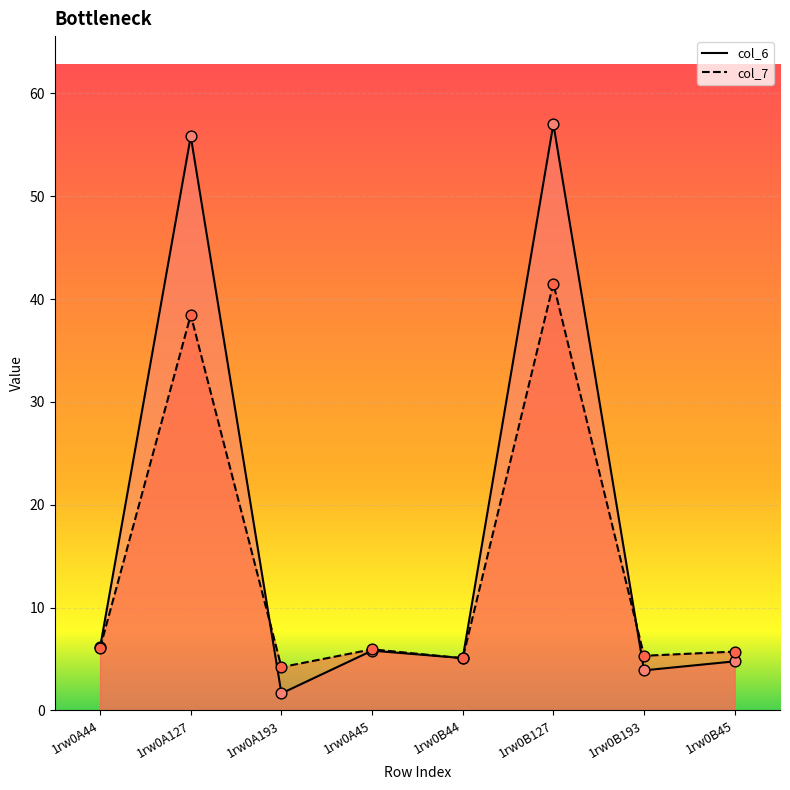

At how many categories does at least one series exceed 32?

2